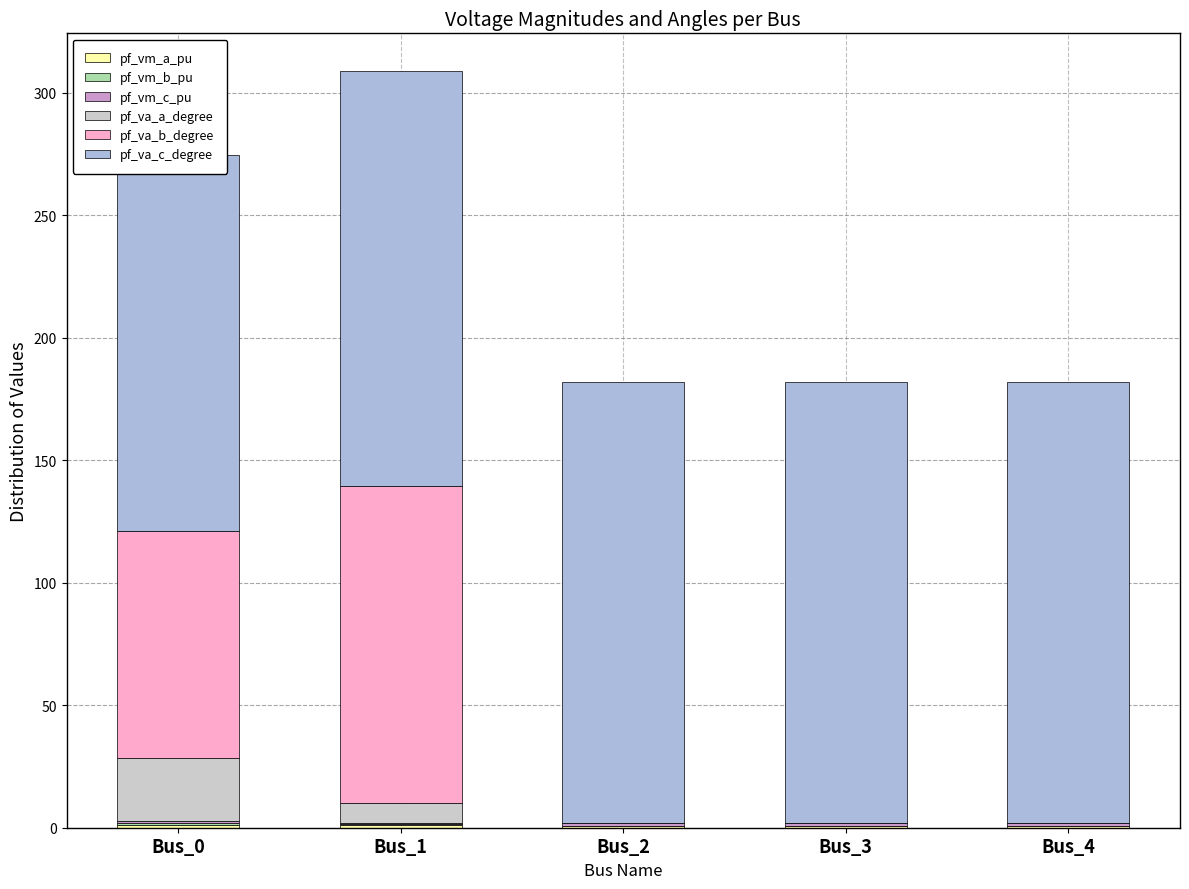

What is the maximum value shown in the chart?

180.0